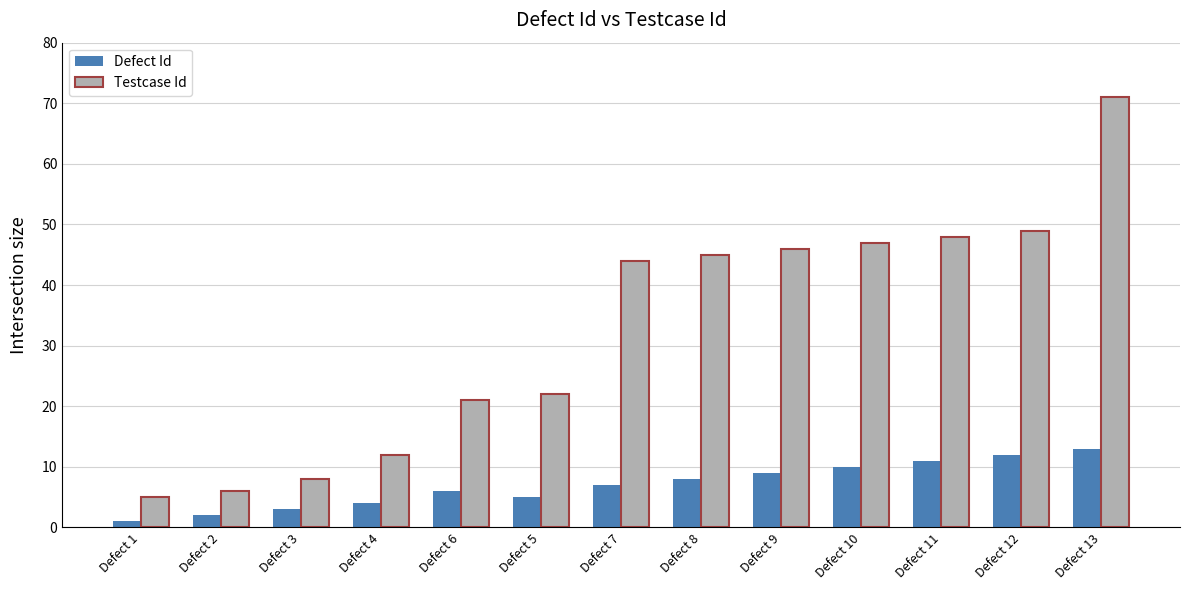

Rank the series by their average value, from lowest to highest.

Defect Id, Testcase Id